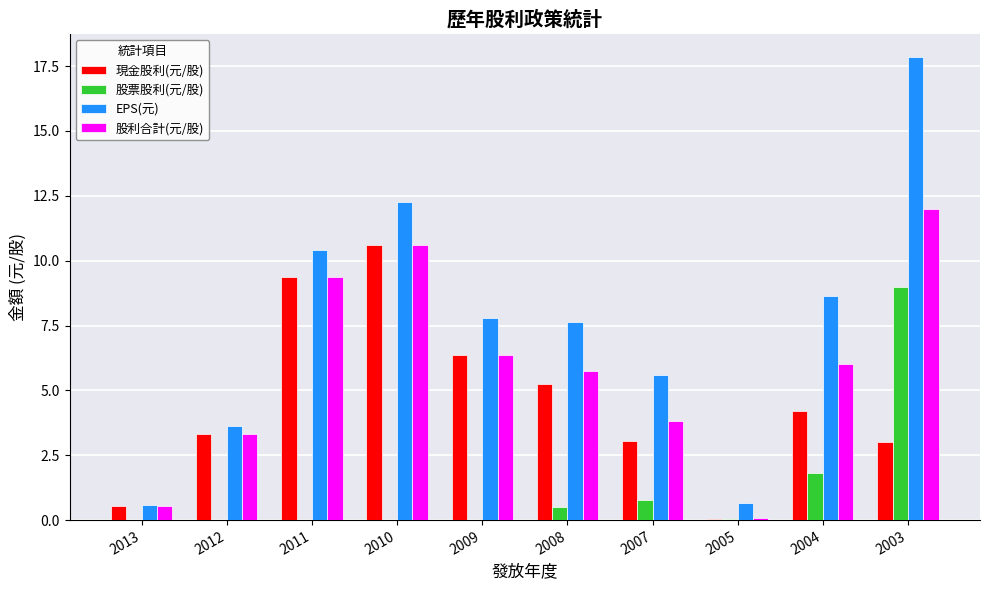

The value of EPS(元) at 2008 is 7.6. True or false?

True